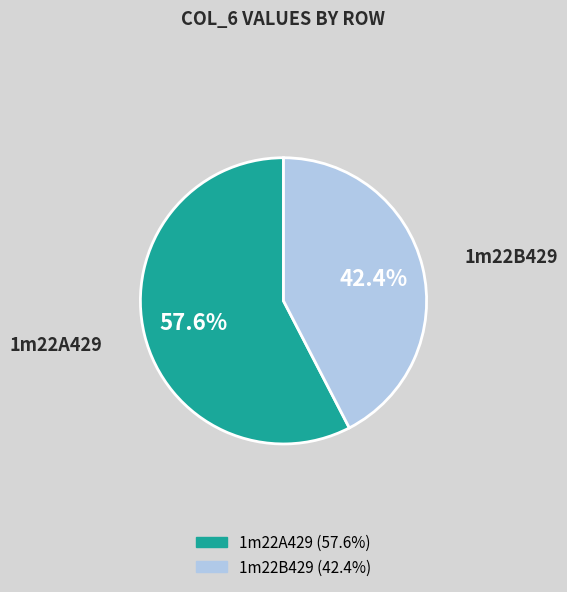

Is it true that 1m22B429 is 42% of the pie?

True